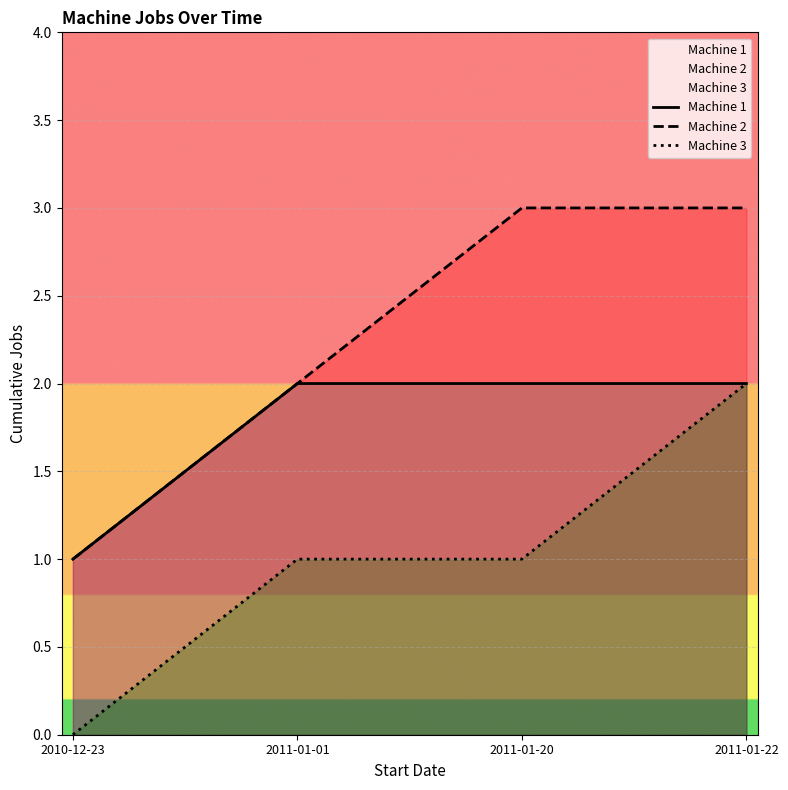

Reading left to right, what are all the values shown in this chart?

Machine 1: 2010-12-23=1	2011-01-01=2	2011-01-20=2	2011-01-22=2
Machine 2: 2010-12-23=1	2011-01-01=2	2011-01-20=3	2011-01-22=3
Machine 3: 2010-12-23=0	2011-01-01=1	2011-01-20=1	2011-01-22=2